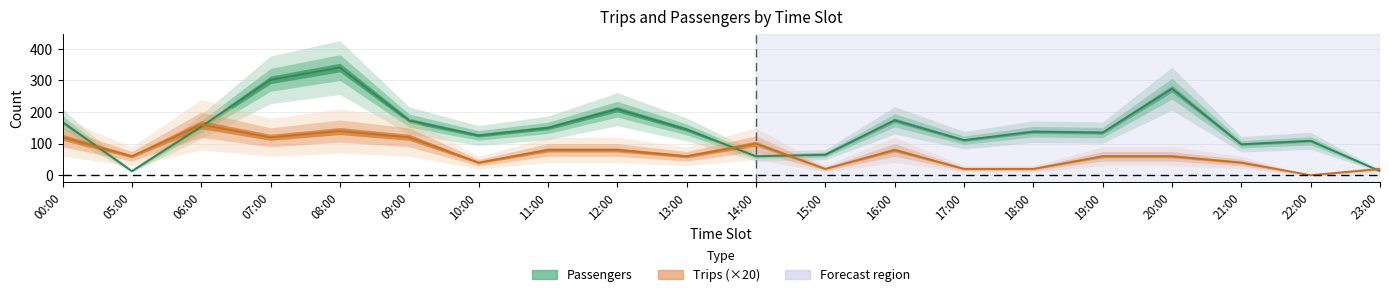

Does the chart have visible grid lines?

Yes